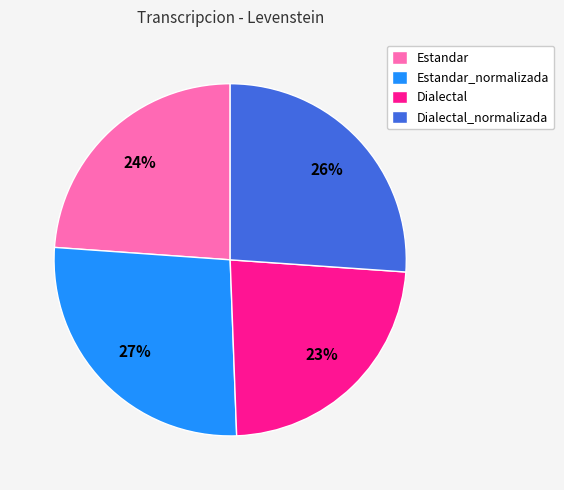

Is Dialectal the majority of the pie?

No